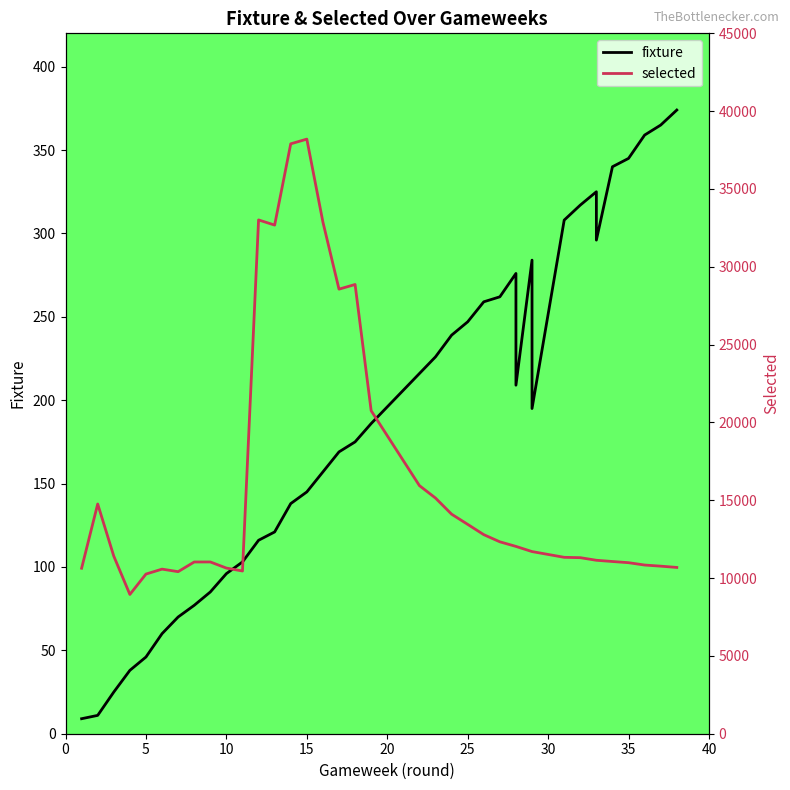

Is this an area chart (filled region under the line)?

No